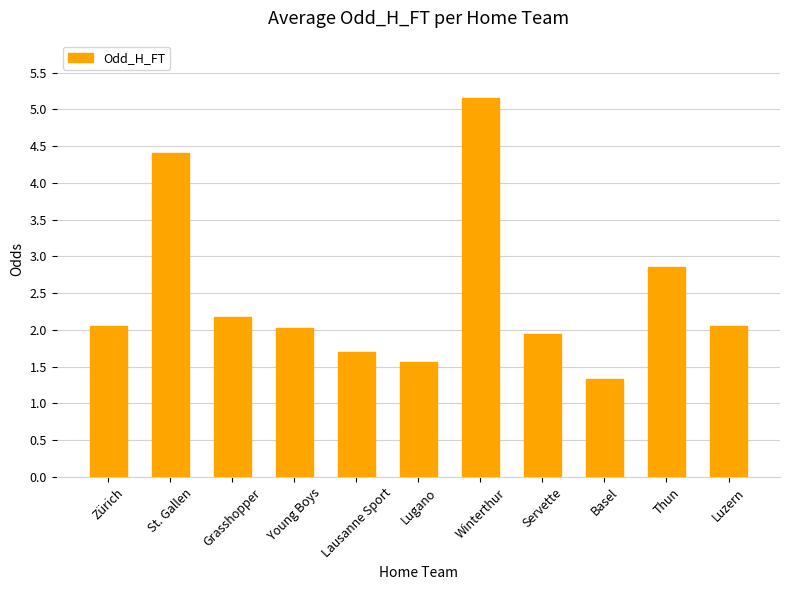

How many distinct data groups are displayed?

1